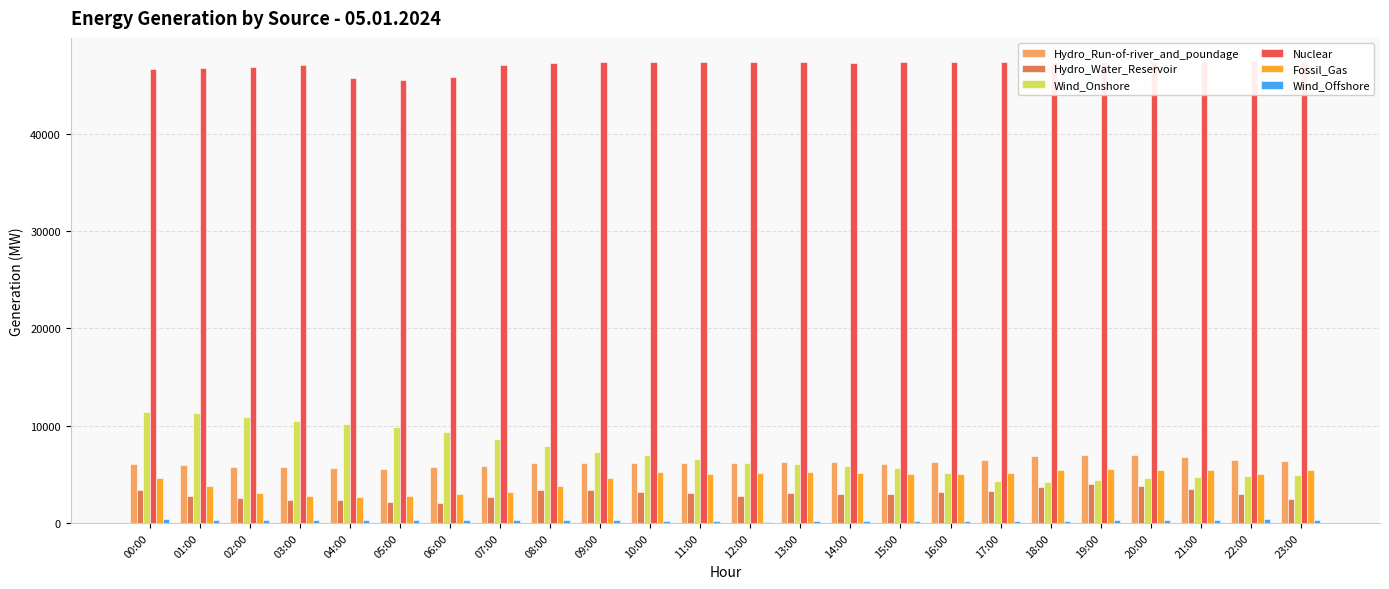

Where does the Wind_Offshore series first go above 267?

00:00